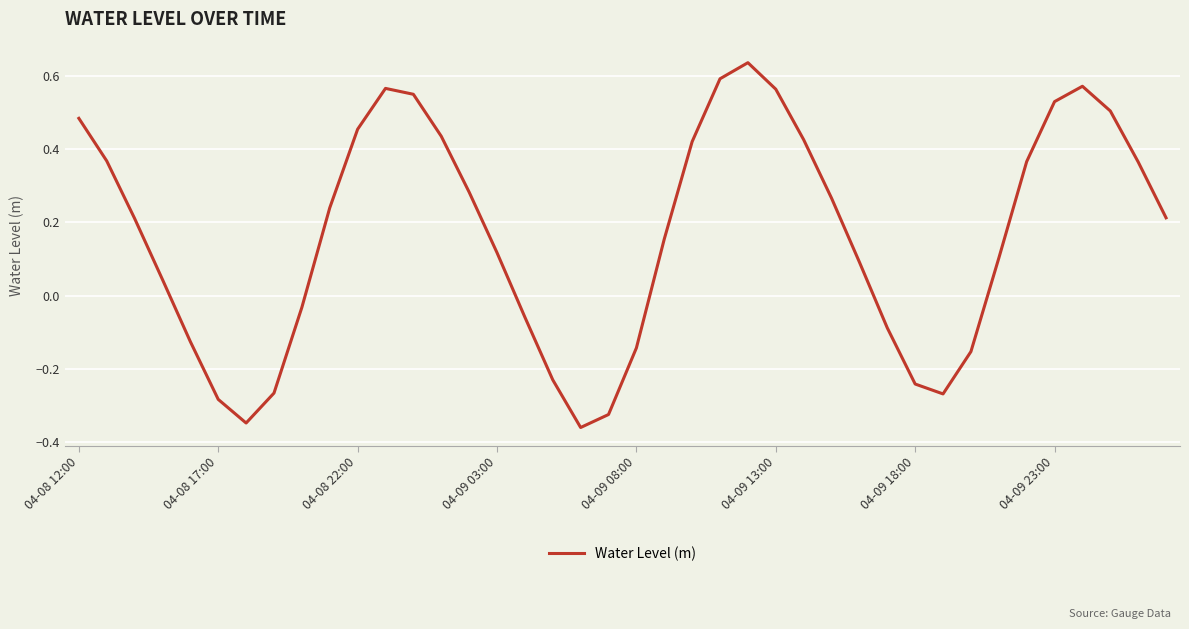

Where does the data first go above 0?

04-08 12:00